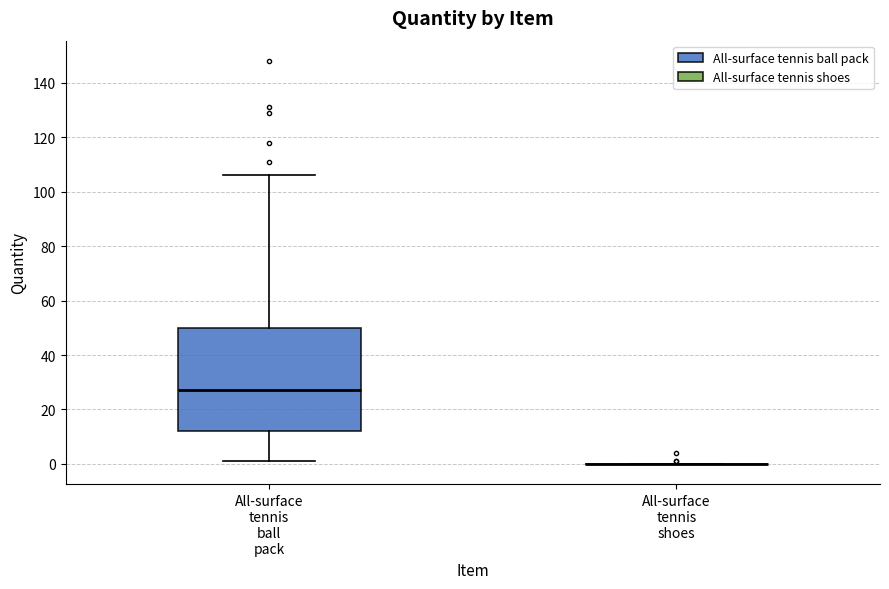

Reading left to right, read every box against the y-axis: the position of its median line, the range the box covers, and the ends of its whiskers. The values are not printed on the chart, so give them approximately, as read against the axis.

All-surface tennis ball pack: median 28, box 12 to 50, whiskers 2 to 106
All-surface tennis shoes: box collapsed to a line at 0, whiskers 0 to 0